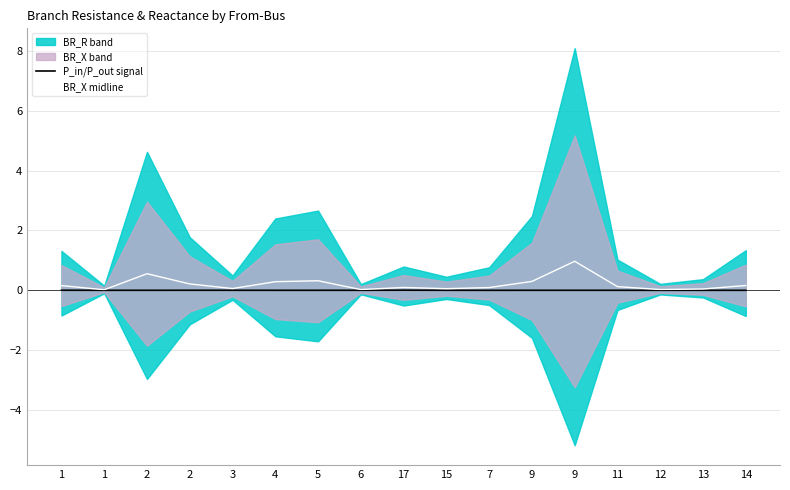

In BR_X midline, how many points are higher than both neighbors (excluding endpoints)?

4